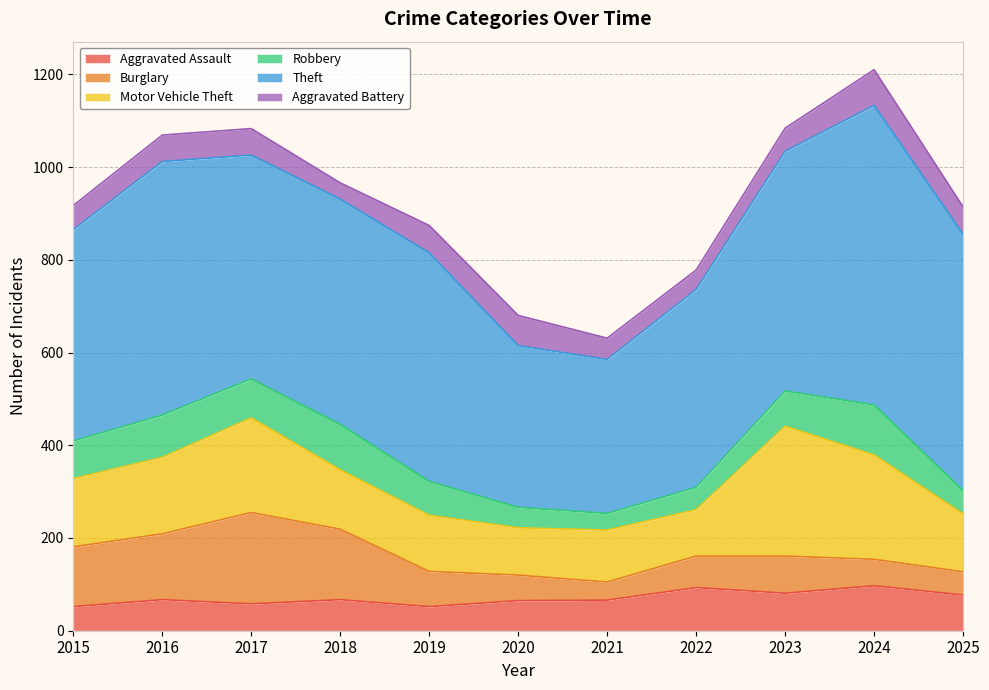

At which category is the sum across all series the highest?

2024